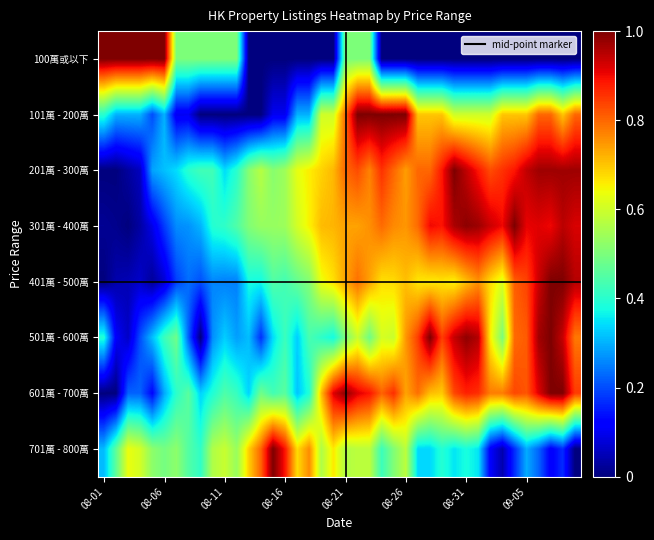

How many distinct data groups are displayed?

8